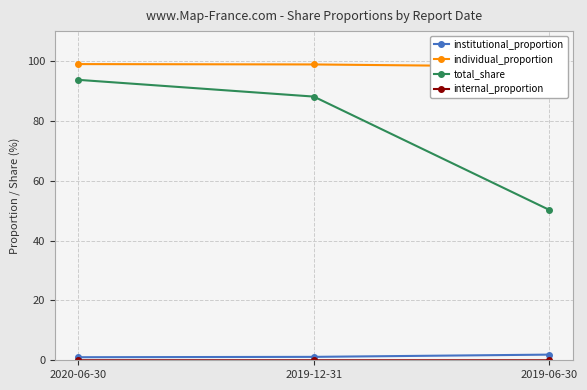

What is the lowest value of the institutional_proportion series?

1.0